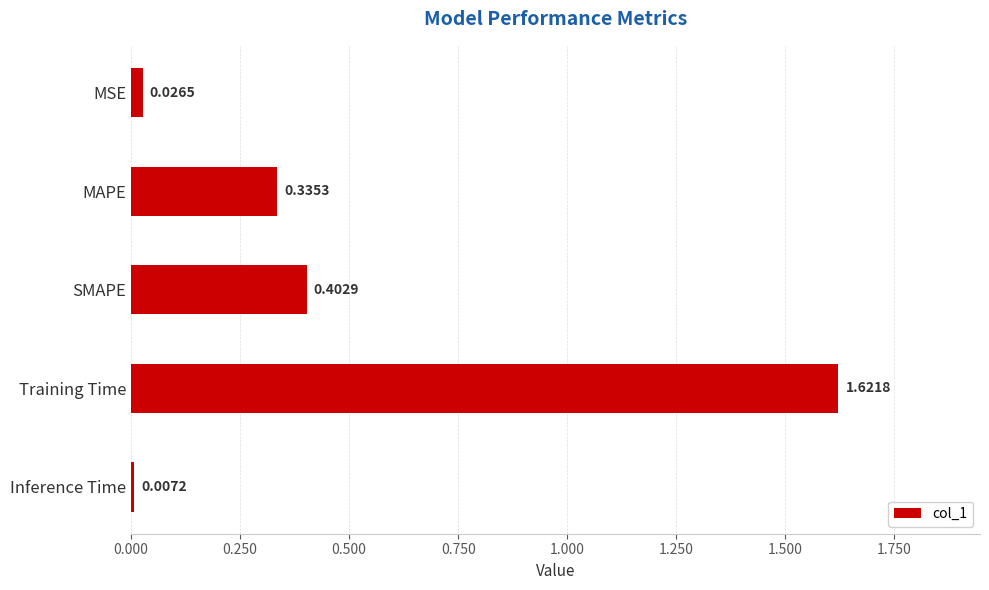

What is the label of the 3rd bar from the bottom?

SMAPE